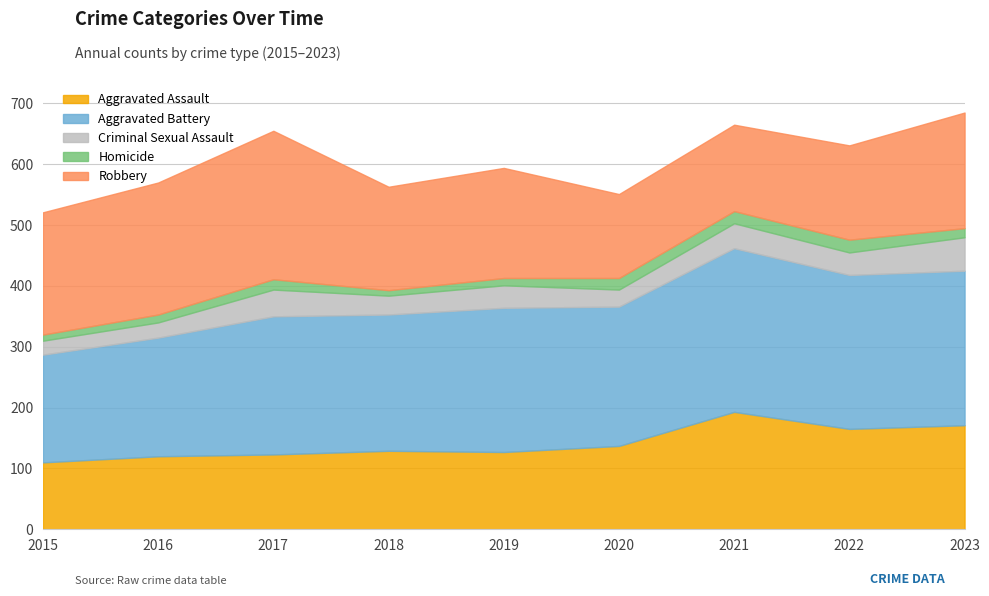

Reading left to right, extract all data points from this chart.

Aggravated Assault: 2015=110	2016=120	2017=123	2018=129	2019=127	2020=137	2021=193	2022=165	2023=171
Aggravated Battery: 2015=177	2016=195	2017=227	2018=224	2019=237	2020=229	2021=269	2022=253	2023=254
Criminal Sexual Assault: 2015=23	2016=25	2017=44	2018=31	2019=37	2020=28	2021=41	2022=37	2023=55
Homicide: 2015=10	2016=13	2017=17	2018=9	2019=12	2020=19	2021=20	2022=21	2023=15
Robbery: 2015=201	2016=217	2017=244	2018=170	2019=181	2020=138	2021=142	2022=155	2023=190